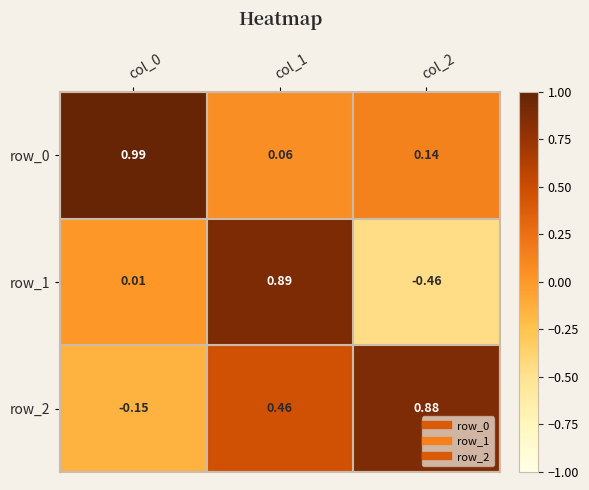

Is it true that row_1 equals -0.5 at col_2?

True